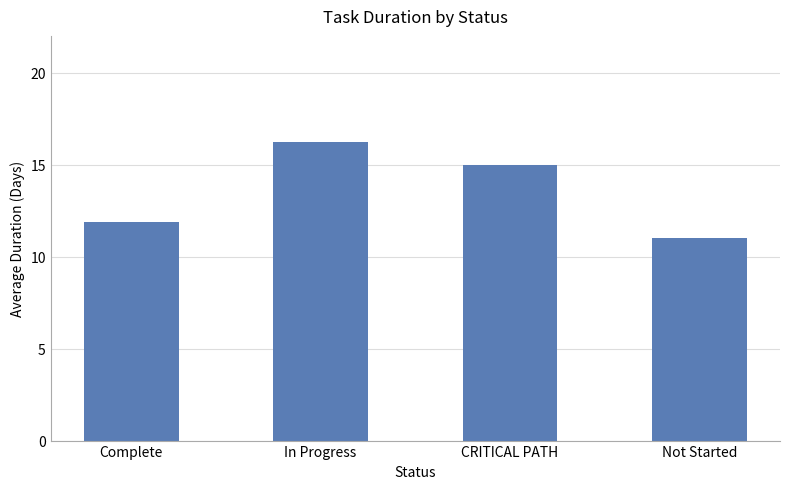

Is it true that the value at Complete is 11.9?

True